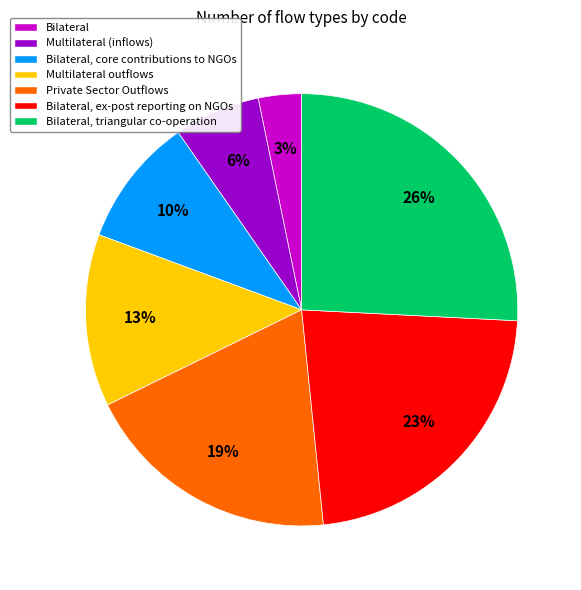

To the nearest percent, what is the combined percentage of Multilateral outflows and Bilateral?

16%